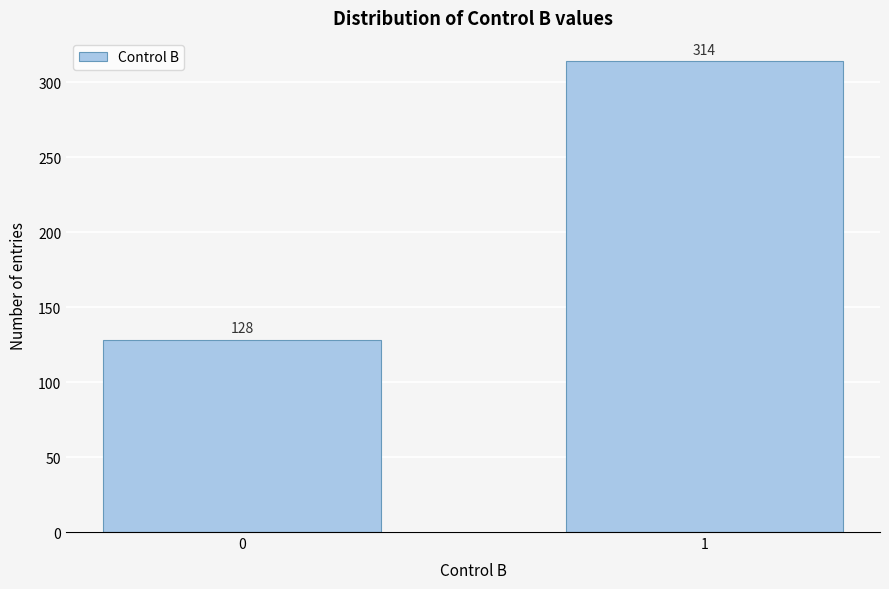

Reading left to right, what are all the values shown in this chart?

0=128	1=314